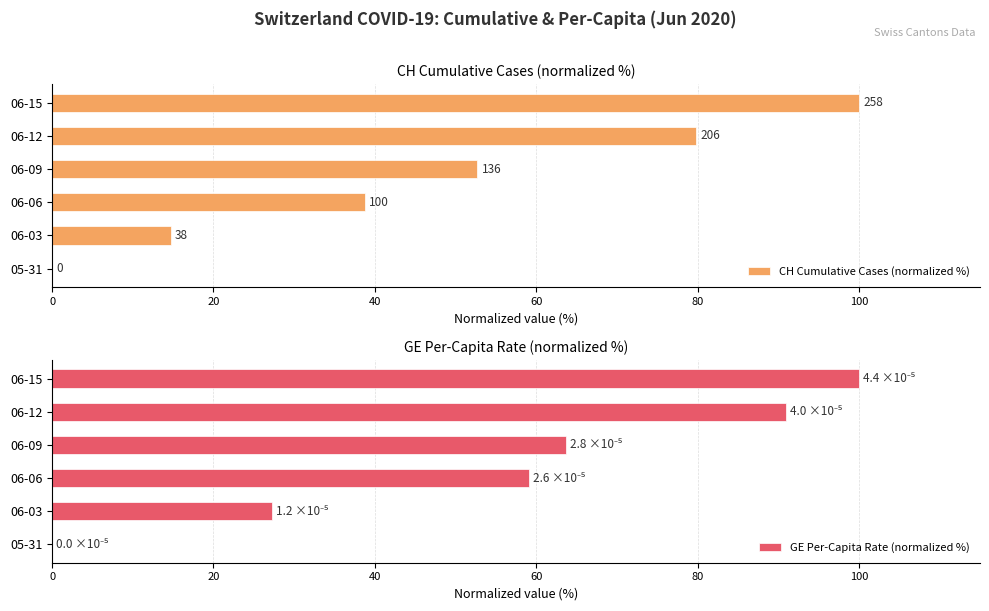

True or false: GE Per-Capita Rate (normalized %) has a value of 64.7 at 05-31.

False